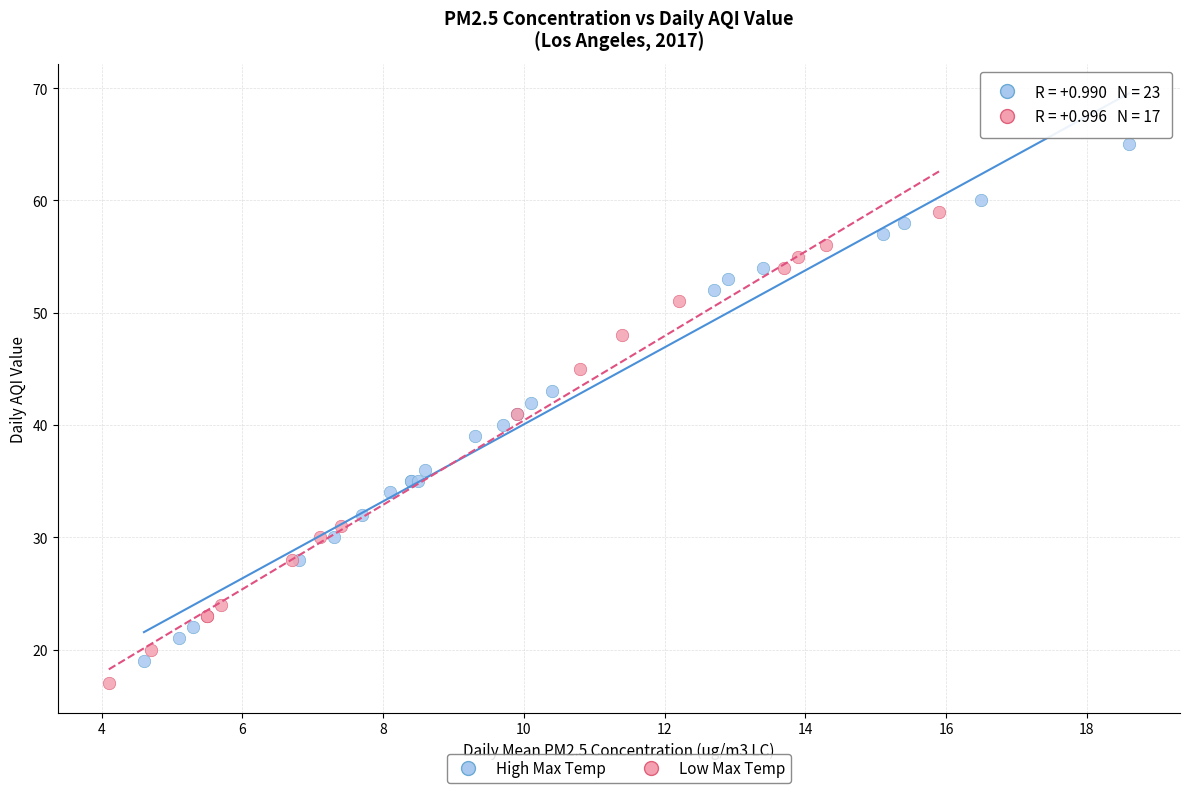

Which series contains the highest Y value?

High Max Temp